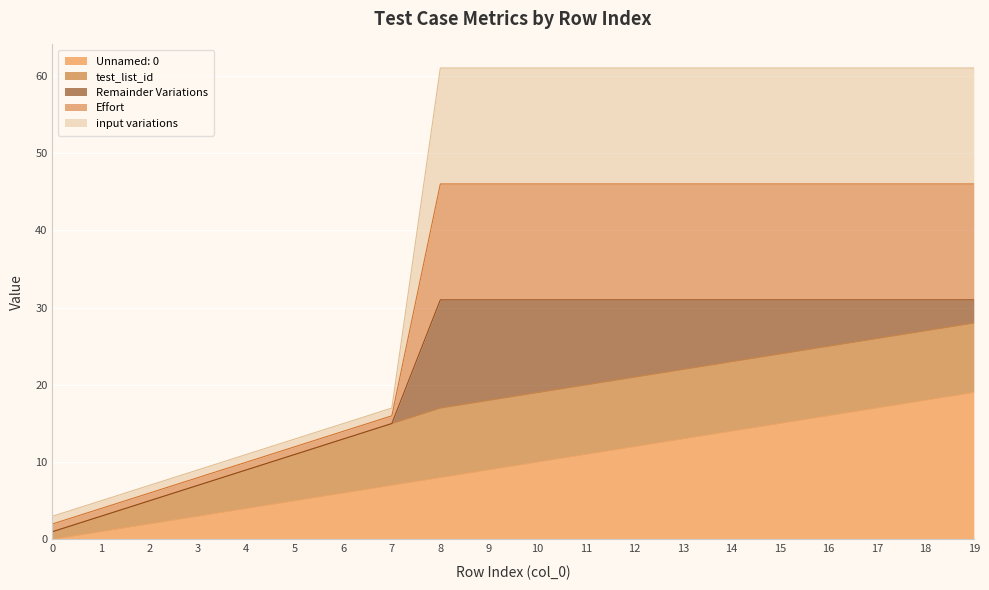

How many lines are shown in the chart?

5